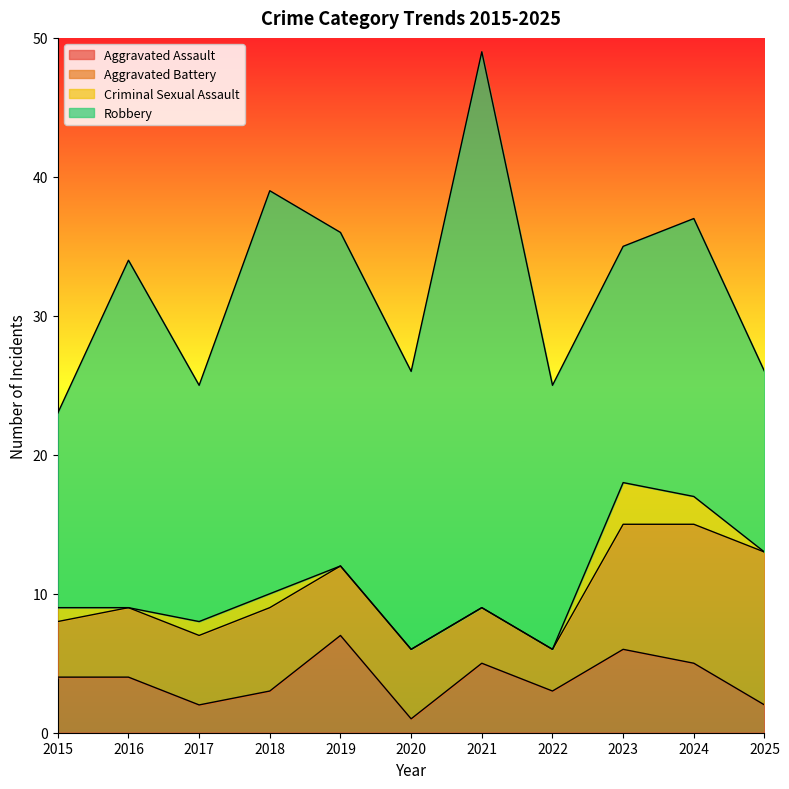

The Robbery series shows 17 at 2023. True or false?

True